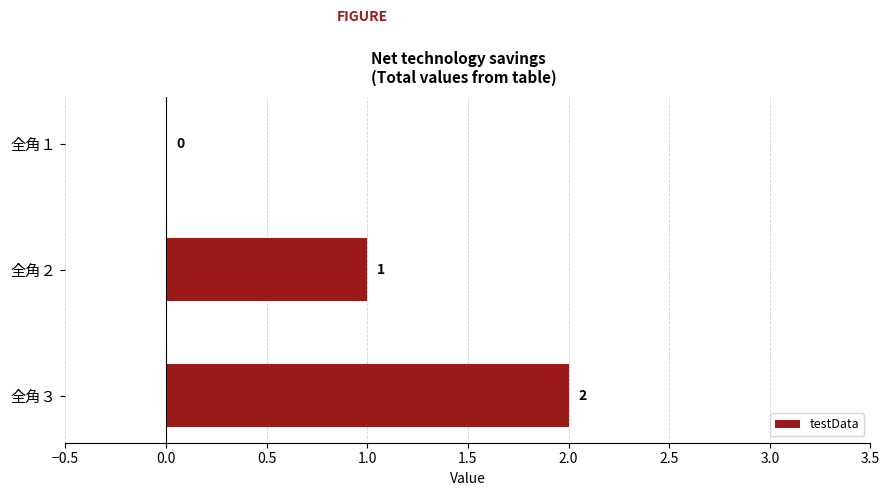

Where is the data nearest to the value 1?

全角２